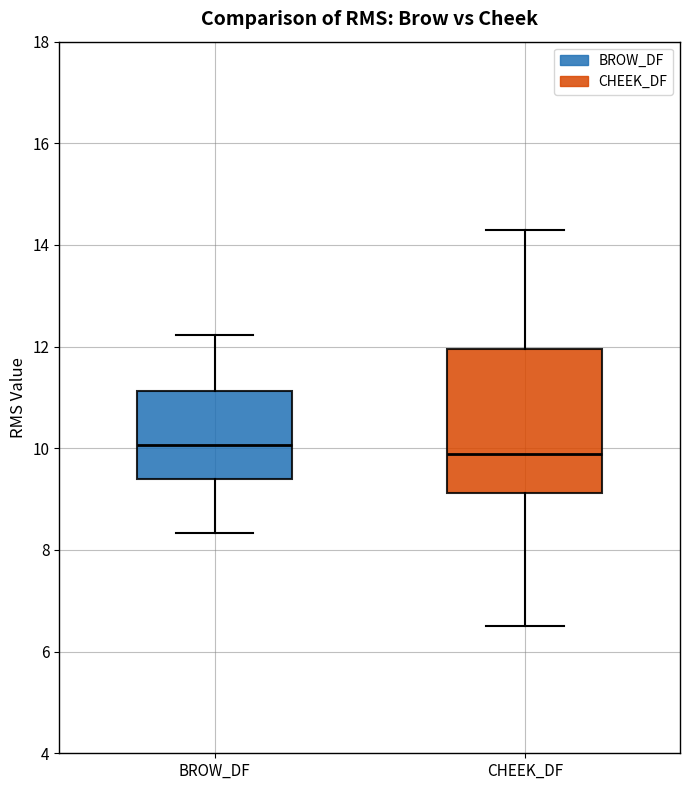

Reading left to right, transcribe this box plot: for each box, give where its median line is, the range the box spans, and where its two whiskers end, as read against the y-axis. The values are not printed on the chart, so give them approximately, as read against the axis.

BROW_DF: median 10.0, box 9.4 to 11.2, whiskers 8.4 to 12.2
CHEEK_DF: median 9.8, box 9.2 to 12.0, whiskers 6.6 to 14.2